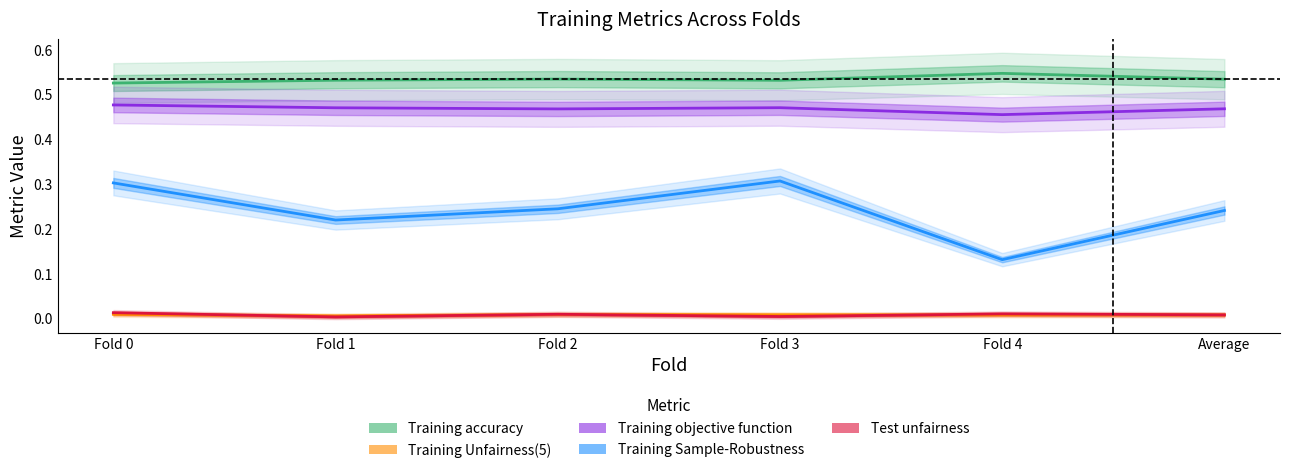

What position from the left is Average?

6